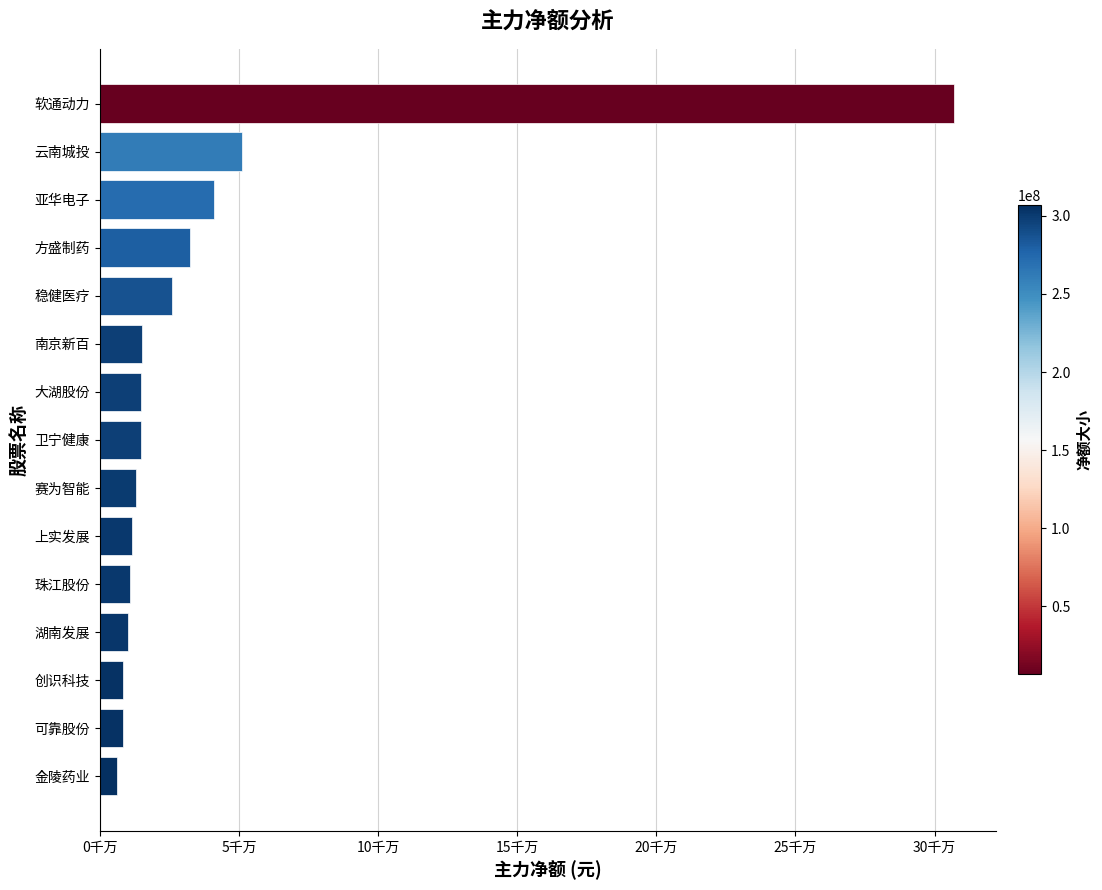

Does the chart contain any negative values?

No